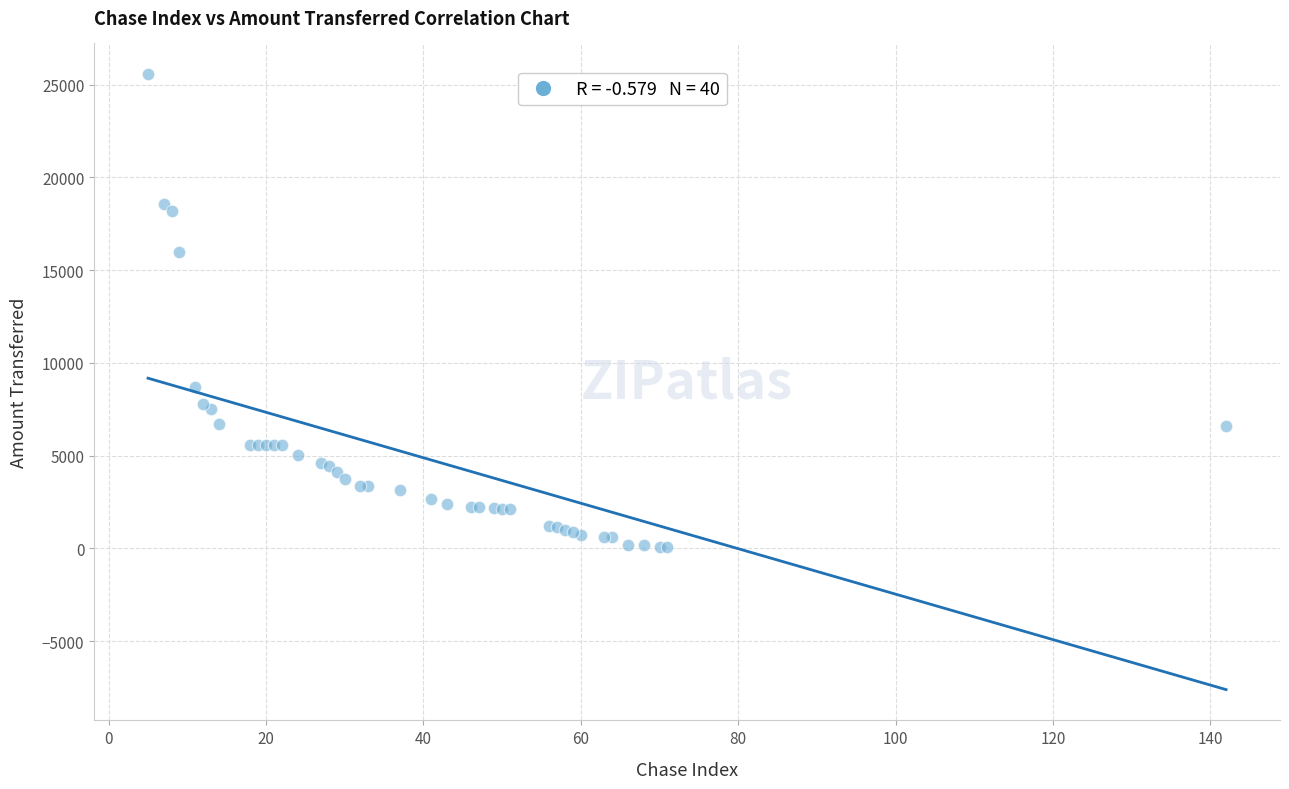

What Y value in the scatter plot is closest to 12818?

15999.1